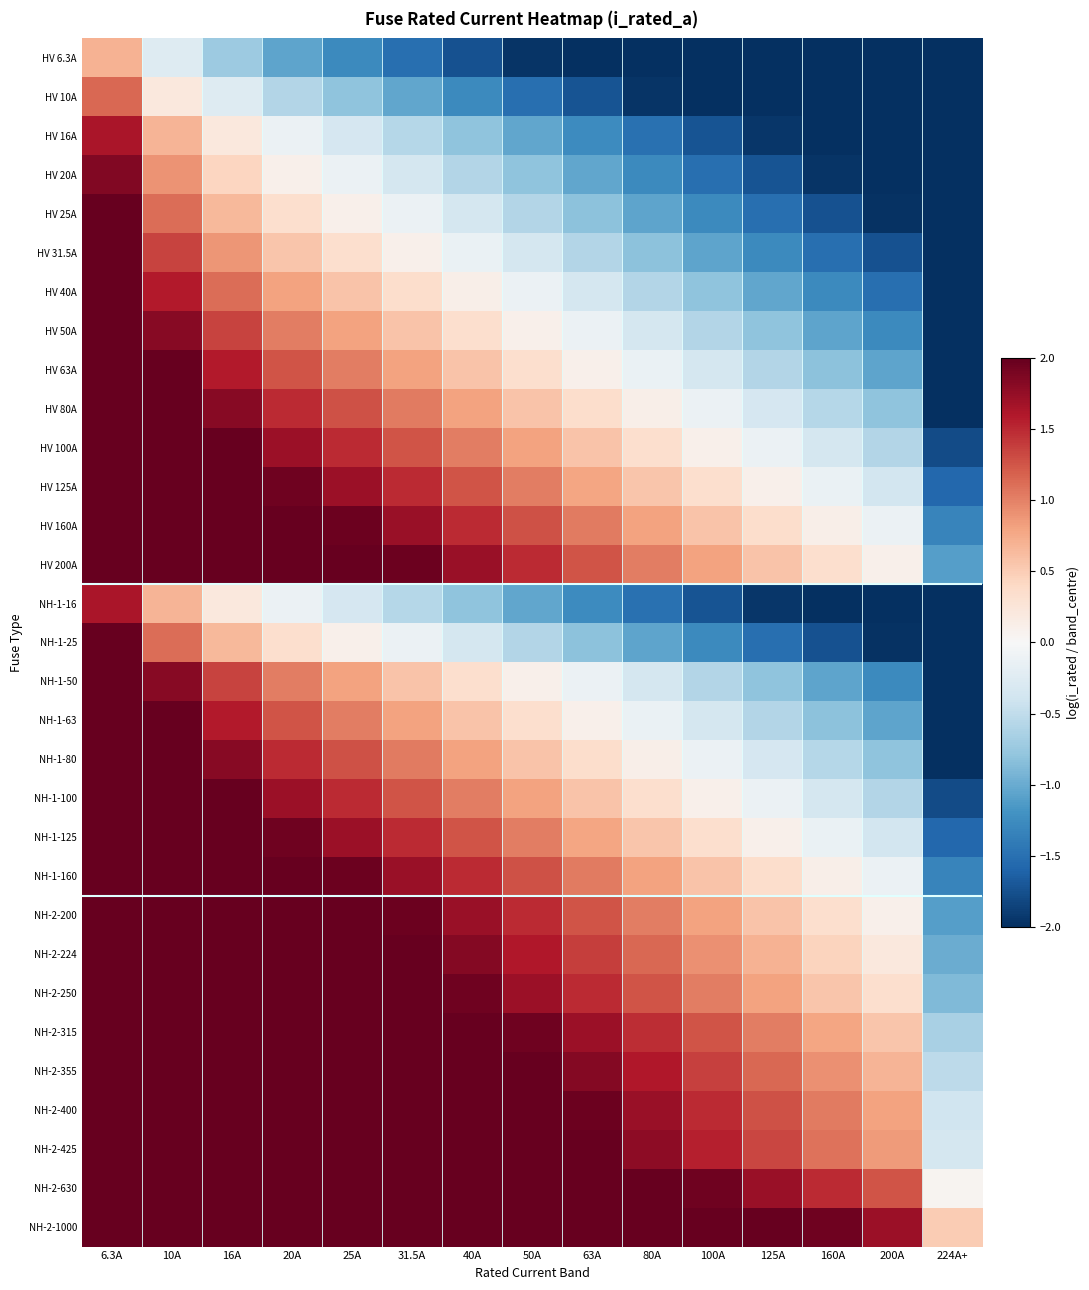

Count the number of data series in this chart.

31